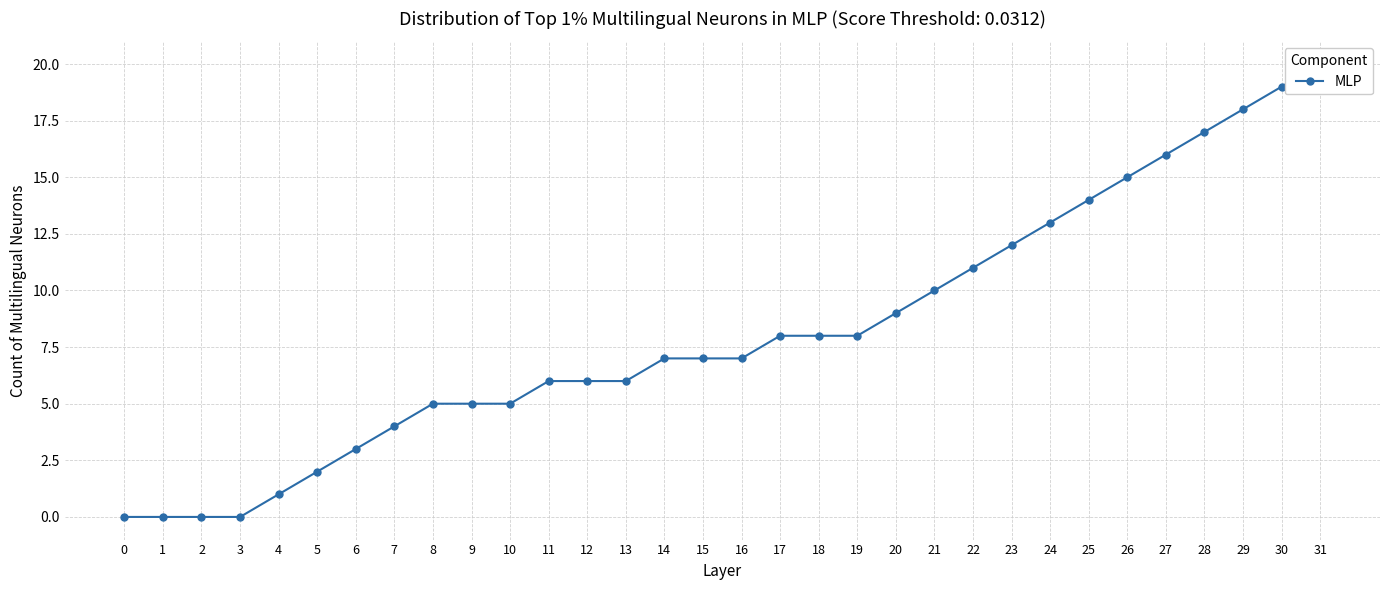

The chart shows a value of 5 at 8. True or false?

True